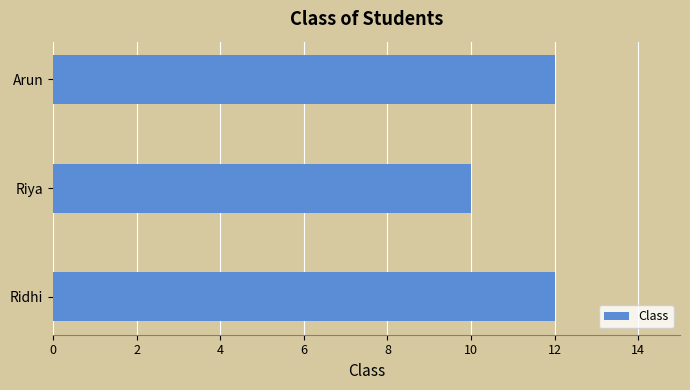

The chart shows a value of 10 at Riya. True or false?

True